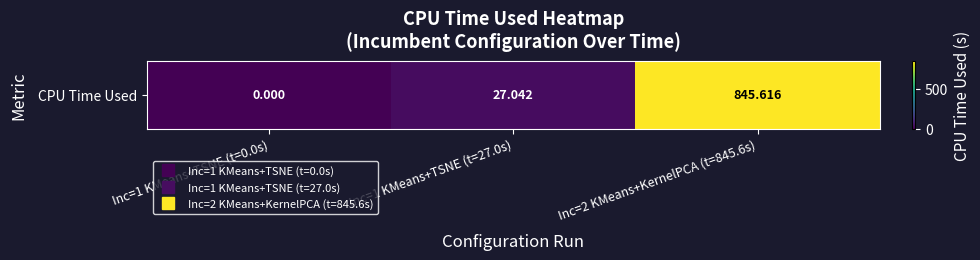

How many data points does each series have?

3